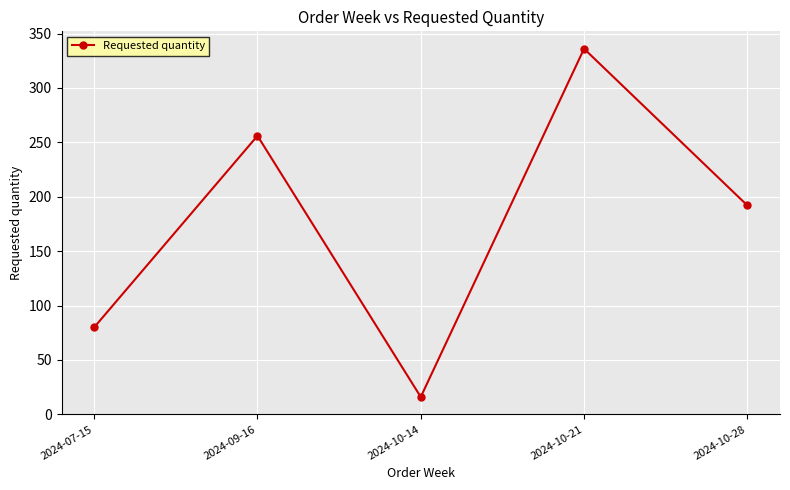

How many points are lower than both their immediate neighbors (excluding endpoints)?

1